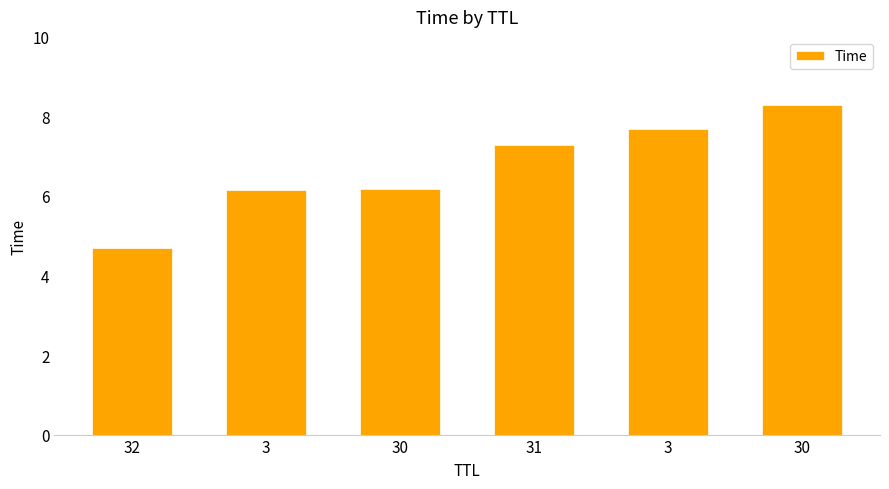

At which label is the value closest to 6?

3